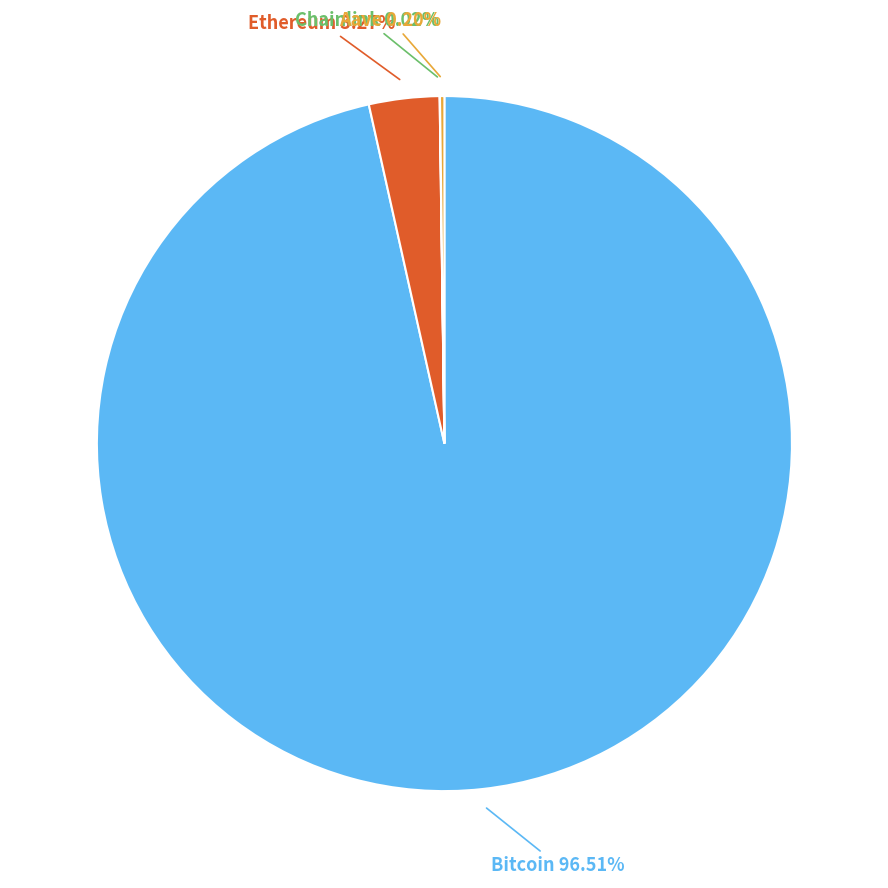

Does any single category account for the majority?

Yes